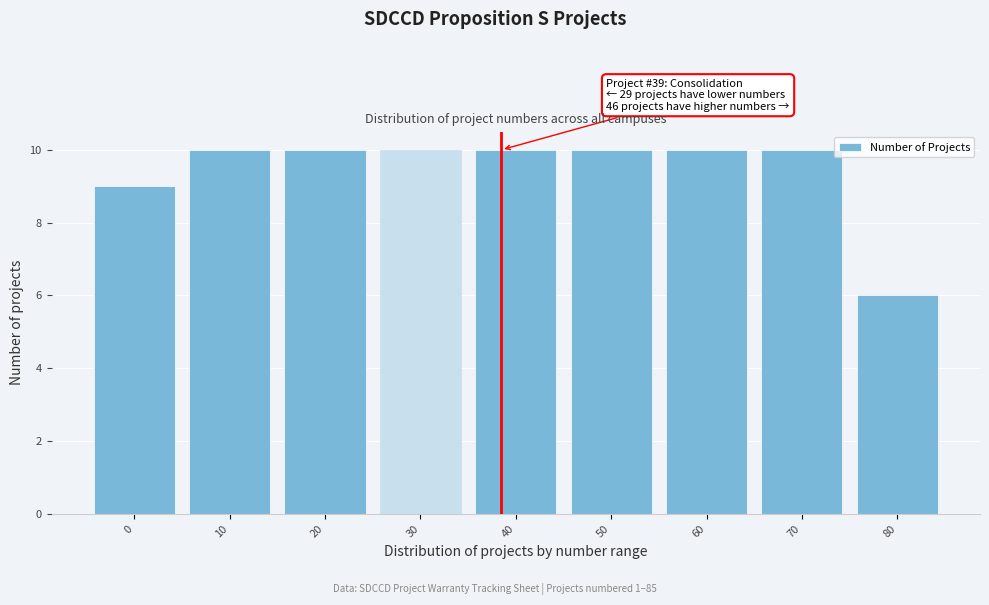

Reading left to right, what are all the values shown in this chart?

9	10	10	10	10	10	10	10	6